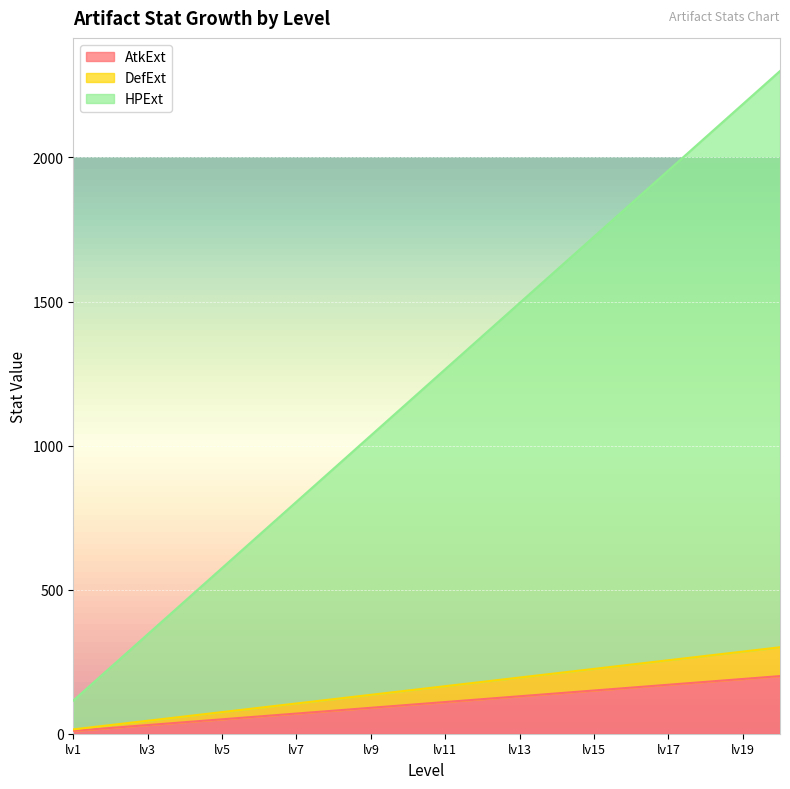

Reading left to right, what are all the values shown in this chart?

AtkExt: lv1=10	lv2=20	lv3=30	lv4=40	lv5=50	lv6=60	lv7=70	lv8=80	lv9=90	lv10=100	lv11=110	lv12=120	lv13=130	lv14=140	lv15=150	lv16=160	lv17=170	lv18=180	lv19=190	lv20=200
DefExt: lv1=15	lv2=30	lv3=45	lv4=60	lv5=75	lv6=90	lv7=105	lv8=120	lv9=135	lv10=150	lv11=165	lv12=180	lv13=195	lv14=210	lv15=225	lv16=240	lv17=255	lv18=270	lv19=285	lv20=300
HPExt: lv1=115	lv2=230	lv3=345	lv4=460	lv5=575	lv6=690	lv7=805	lv8=920	lv9=1035	lv10=1150	lv11=1265	lv12=1380	lv13=1495	lv14=1610	lv15=1725	lv16=1840	lv17=1955	lv18=2070	lv19=2185	lv20=2300